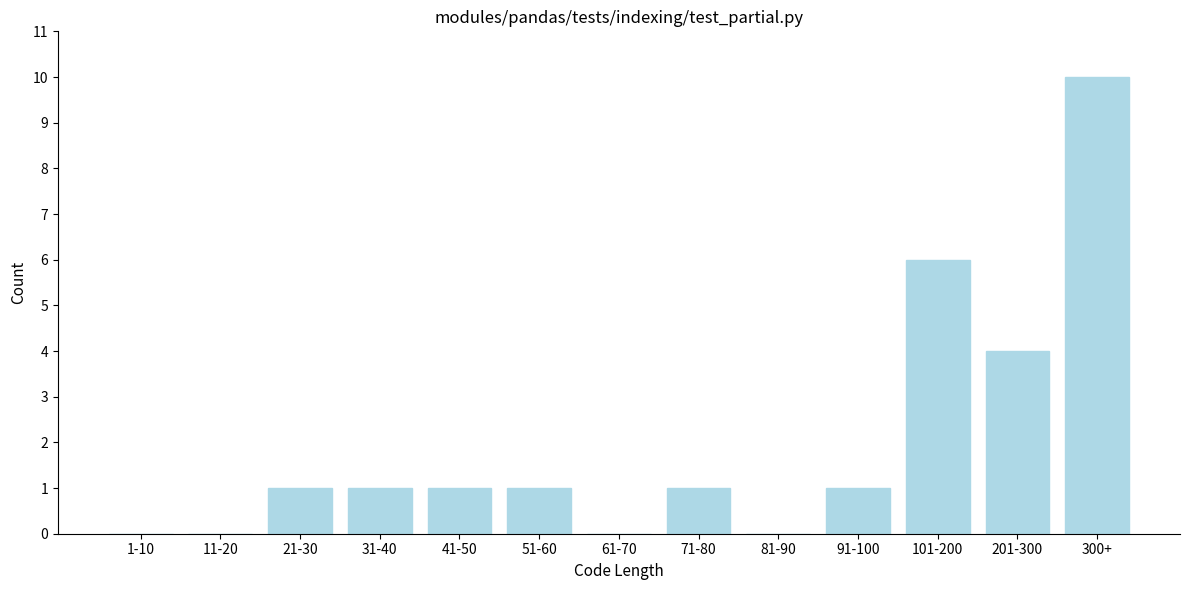

Reading right to left, extract all data points from this chart.

300+=10	201-300=4	101-200=6	91-100=1	81-90=0	71-80=1	61-70=0	51-60=1	41-50=1	31-40=1	21-30=1	11-20=0	1-10=0